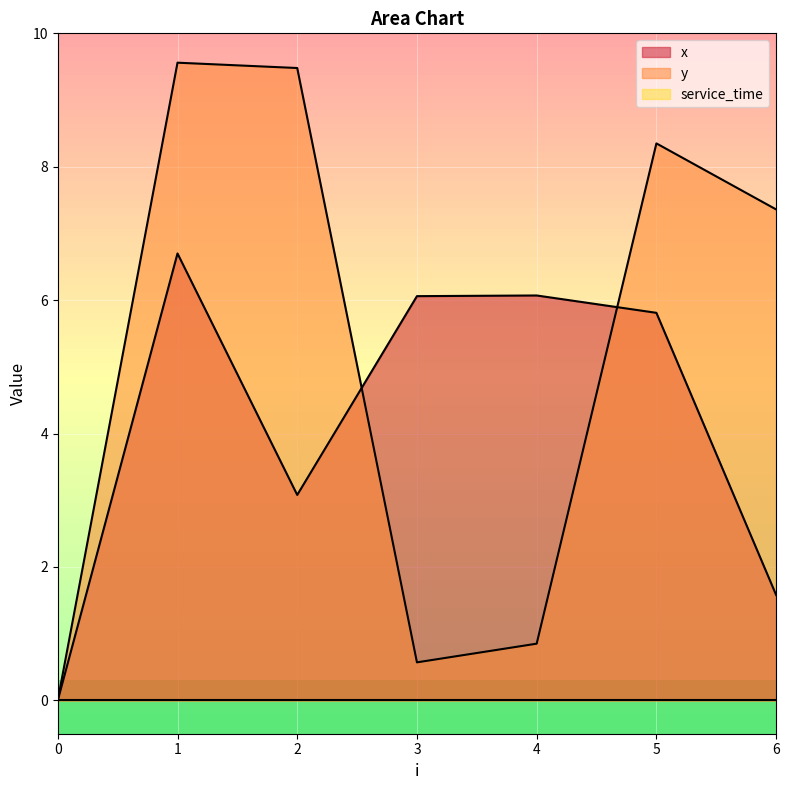

Reading left to right, extract all data points from this chart.

x: 0=0.0	1=6.7	2=3.1	3=6.1	4=6.1	5=5.8	6=1.6
y: 0=0.0	1=9.6	2=9.5	3=0.6	4=0.8	5=8.3	6=7.4